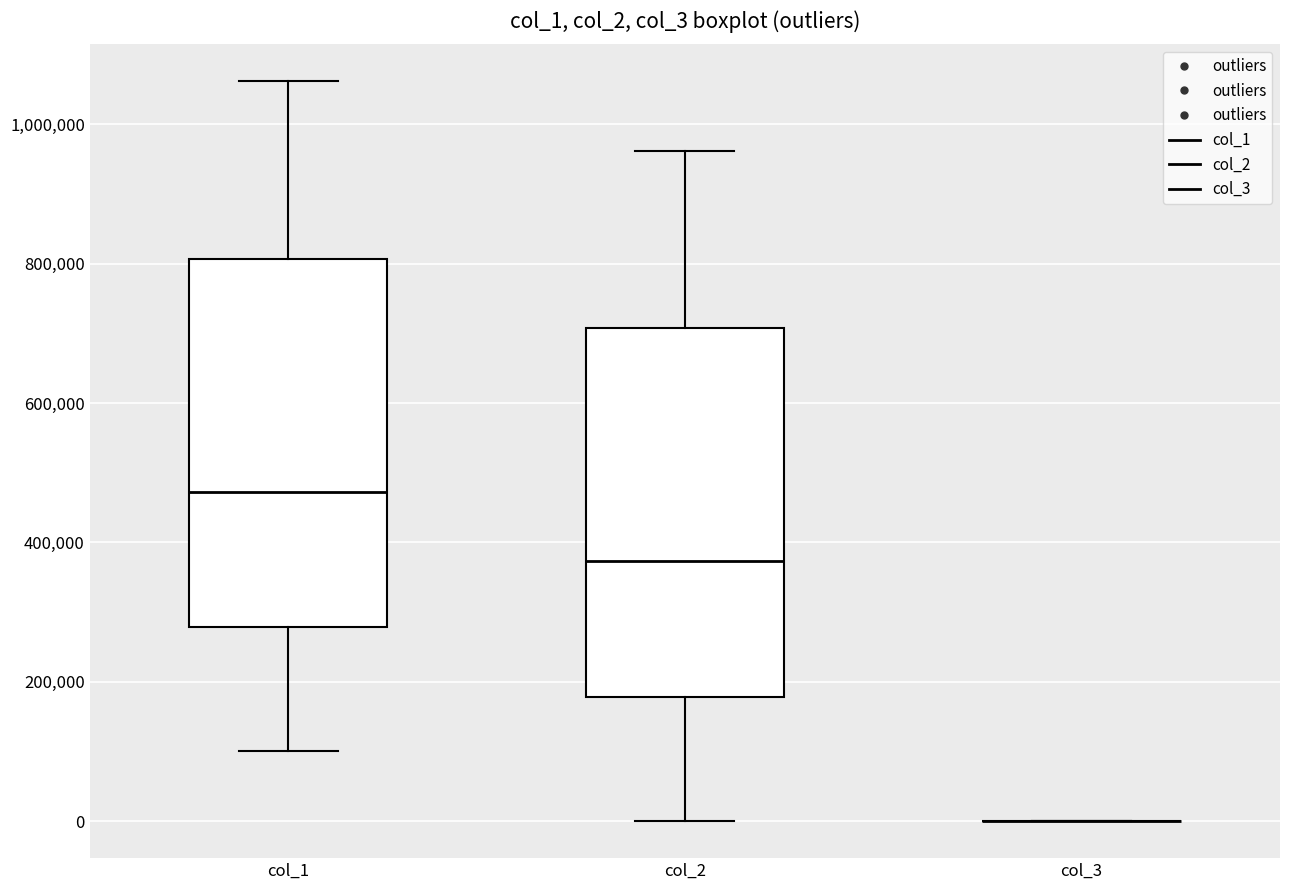

Reading left to right, transcribe this box plot: for each box, give where its median line is, the range the box spans, and where its two whiskers end, as read against the y-axis. The values are not printed on the chart, so give them approximately, as read against the axis.

col_1: median 480000, box 280000 to 800000, whiskers 100000 to 1060000
col_2: median 380000, box 180000 to 700000, whiskers 0 to 960000
col_3: box collapsed to a line at 0, whiskers 0 to 0